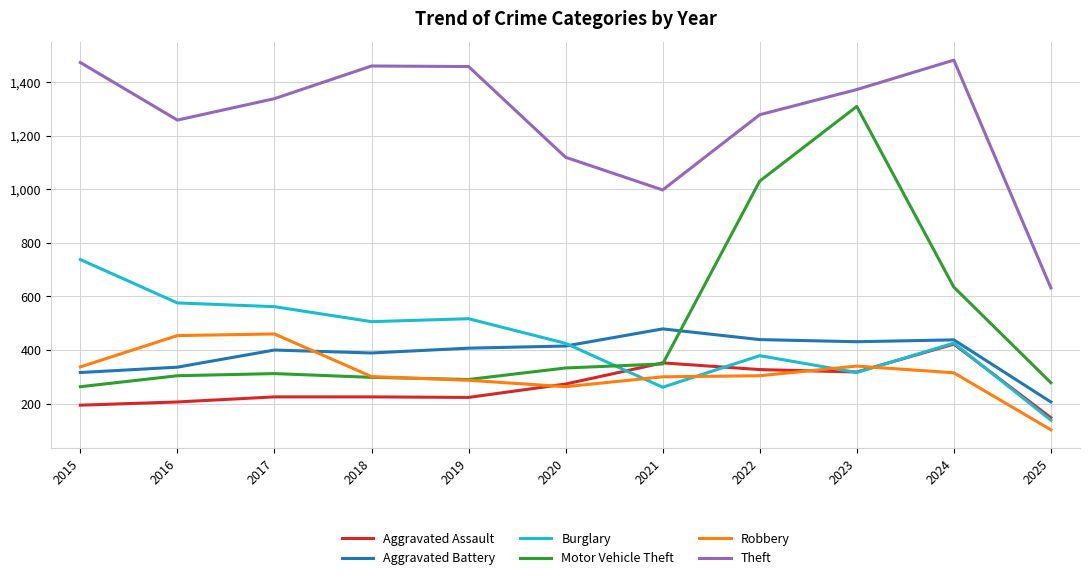

At how many categories does at least one series exceed 1313?

6